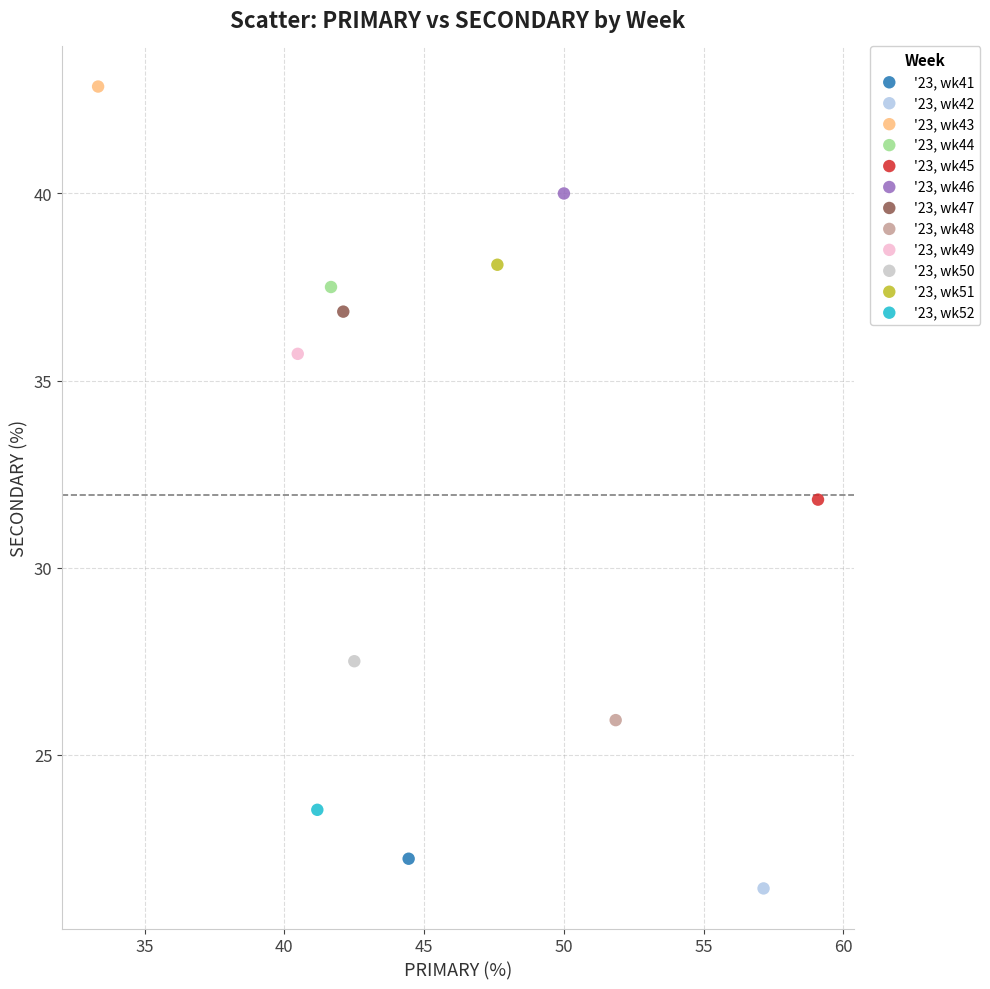

Which series reaches the minimum Y coordinate?

'23, wk42